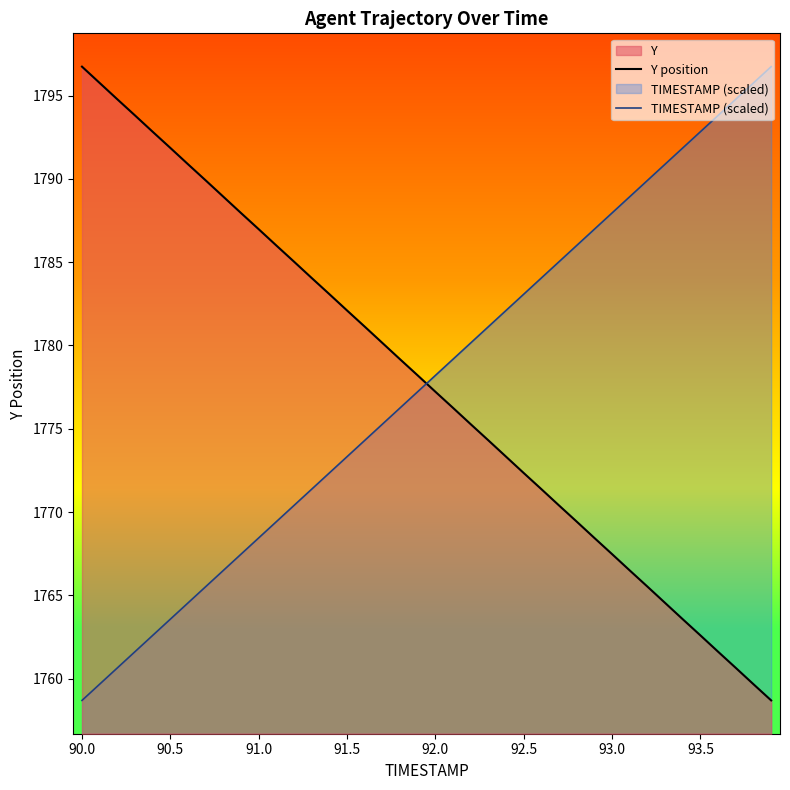

Is it true that Y position equals 1194.1 at 90.0?

False